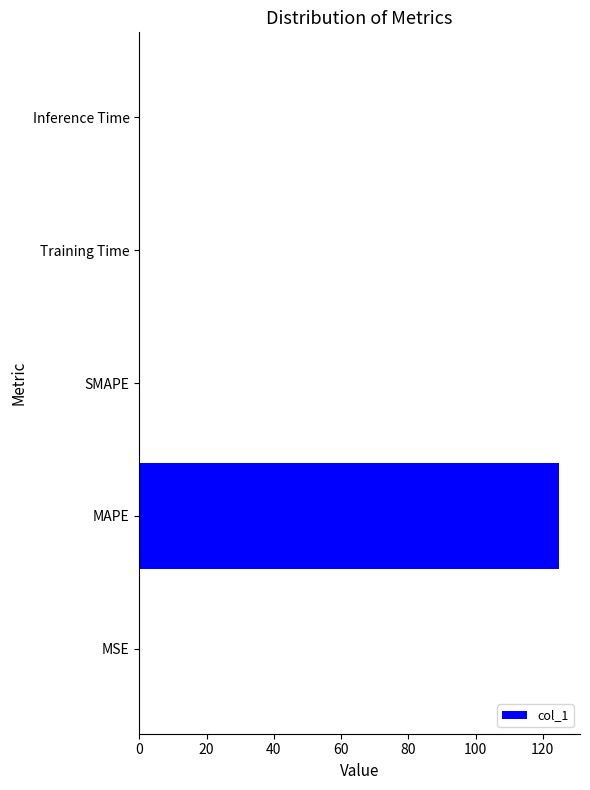

What is the average value?

25.0